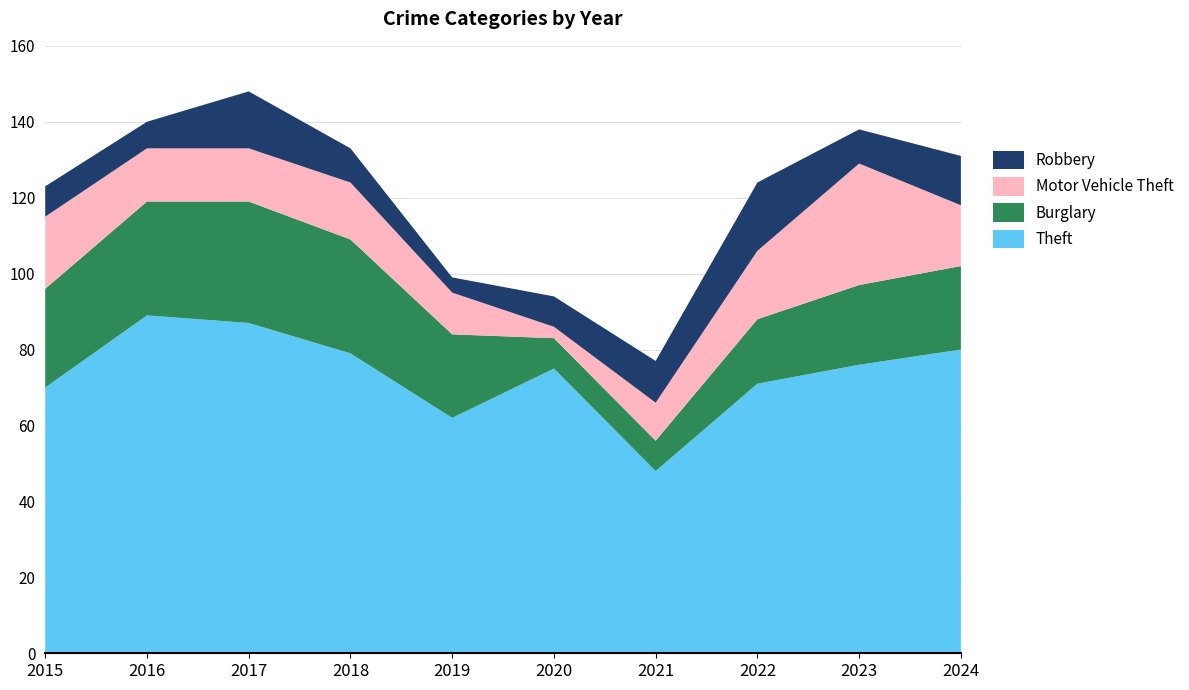

Reading right to left, list all the values displayed in this chart.

Theft: 2024=80	2023=76	2022=71	2021=48	2020=75	2019=62	2018=79	2017=87	2016=89	2015=70
Burglary: 2024=22	2023=21	2022=17	2021=8	2020=8	2019=22	2018=30	2017=32	2016=30	2015=26
Motor Vehicle Theft: 2024=16	2023=32	2022=18	2021=10	2020=3	2019=11	2018=15	2017=14	2016=14	2015=19
Robbery: 2024=13	2023=9	2022=18	2021=11	2020=8	2019=4	2018=9	2017=15	2016=7	2015=8